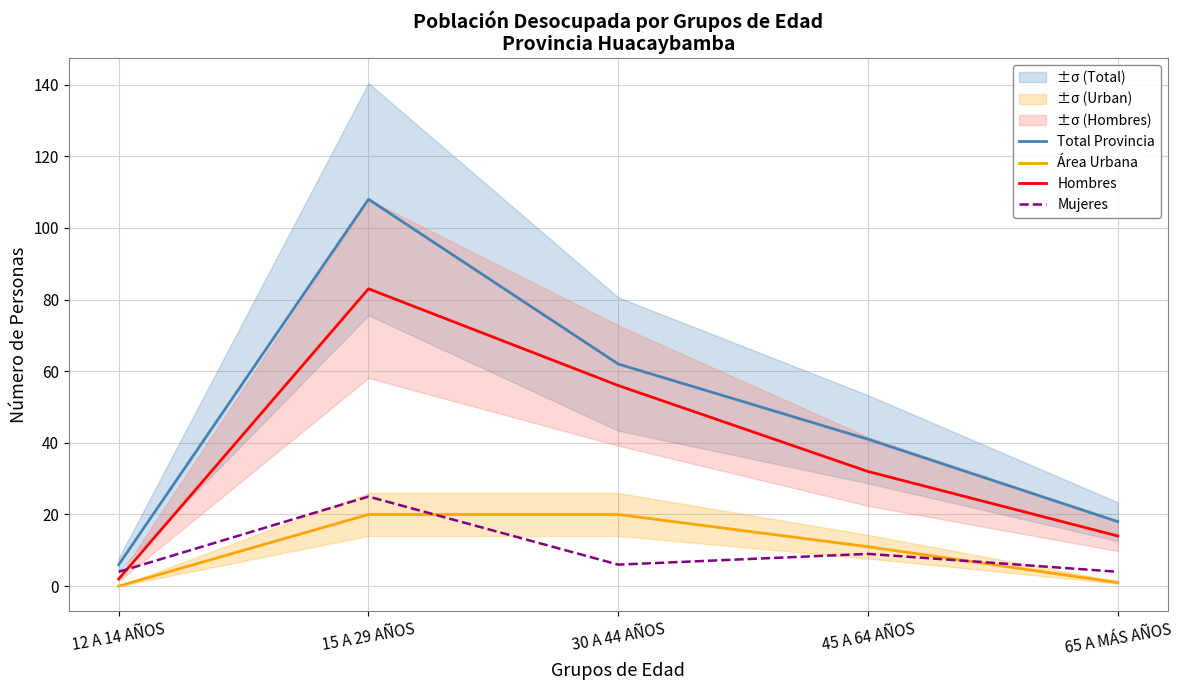

What is the total value across all series at 12 A 14 AÑOS?

12